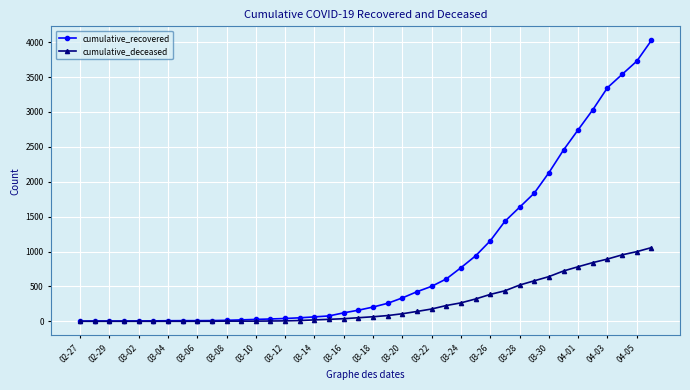

Which series has the widest spread of values?

cumulative_recovered